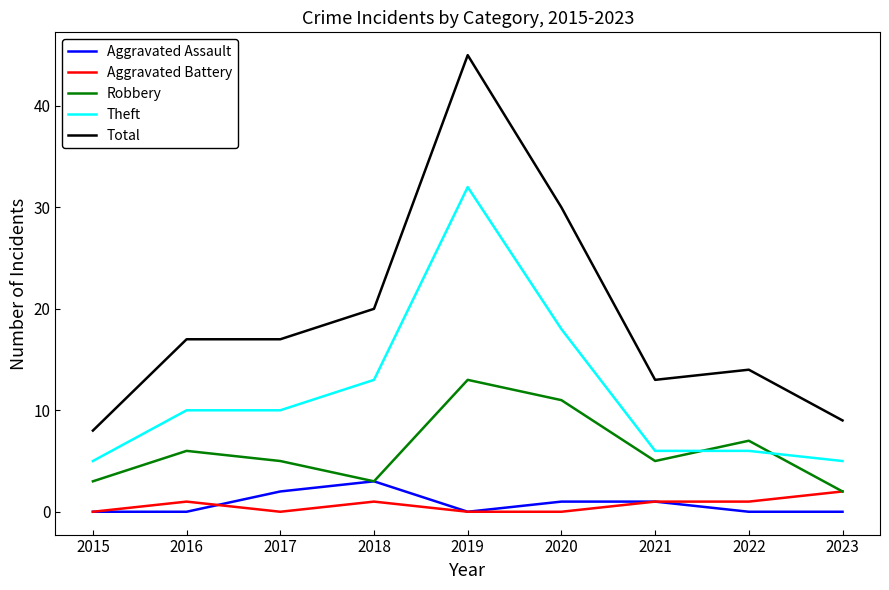

Is the value of Total at 2019 greater than the value of Theft at 2015?

Yes